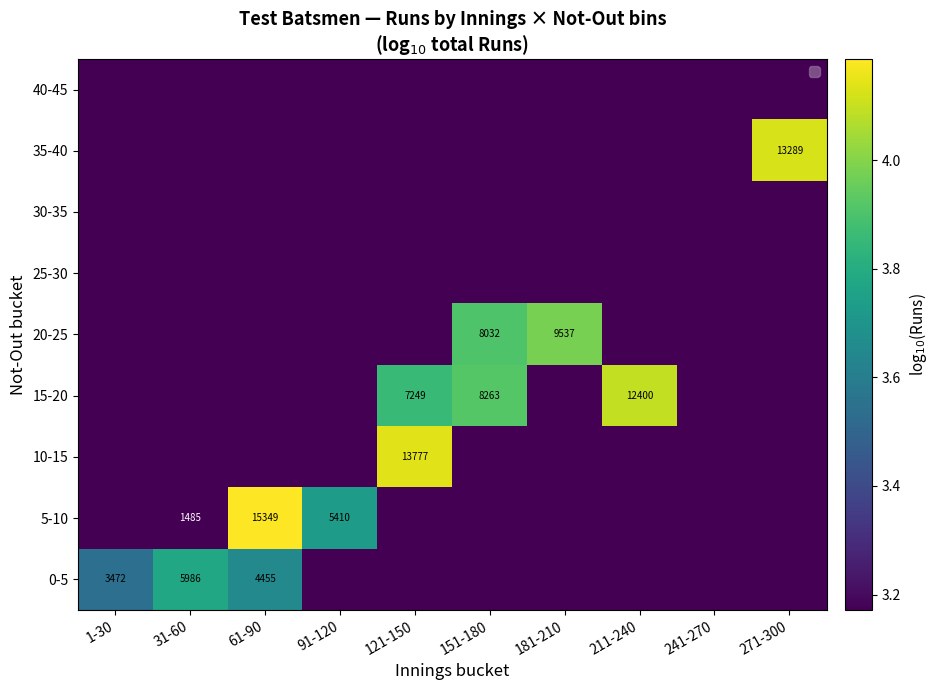

The value of 15-20 at 121-150 is 3714. True or false?

False